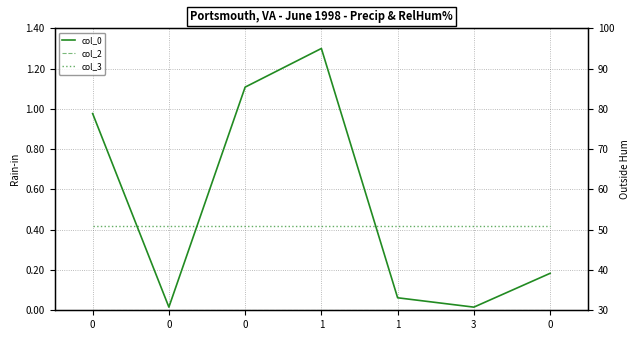

Is the value of col_2 at 3 greater than the value of col_3 at 0?

No